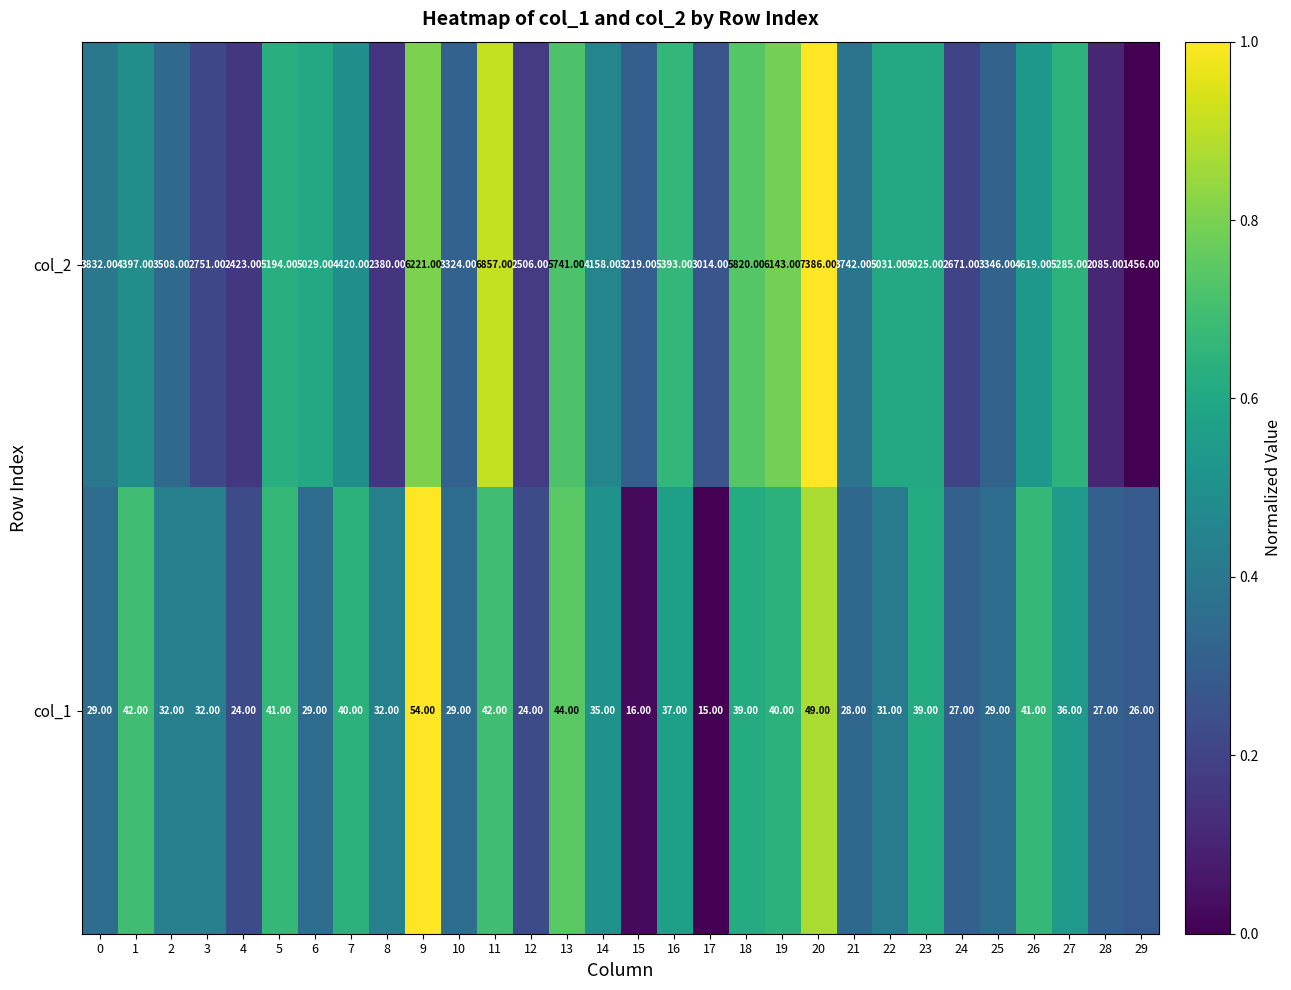

What is the difference between the second highest and second lowest values in the col_1 series?

33